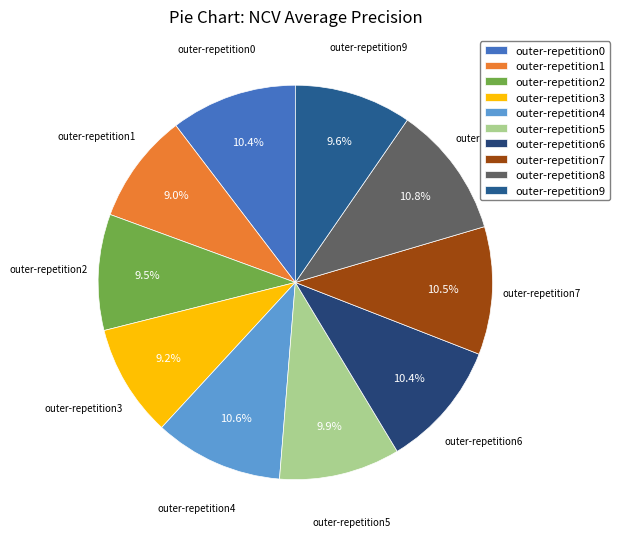

To the nearest percent, what is the difference between the outer-repetition4 and outer-repetition1 slice percentages?

2%